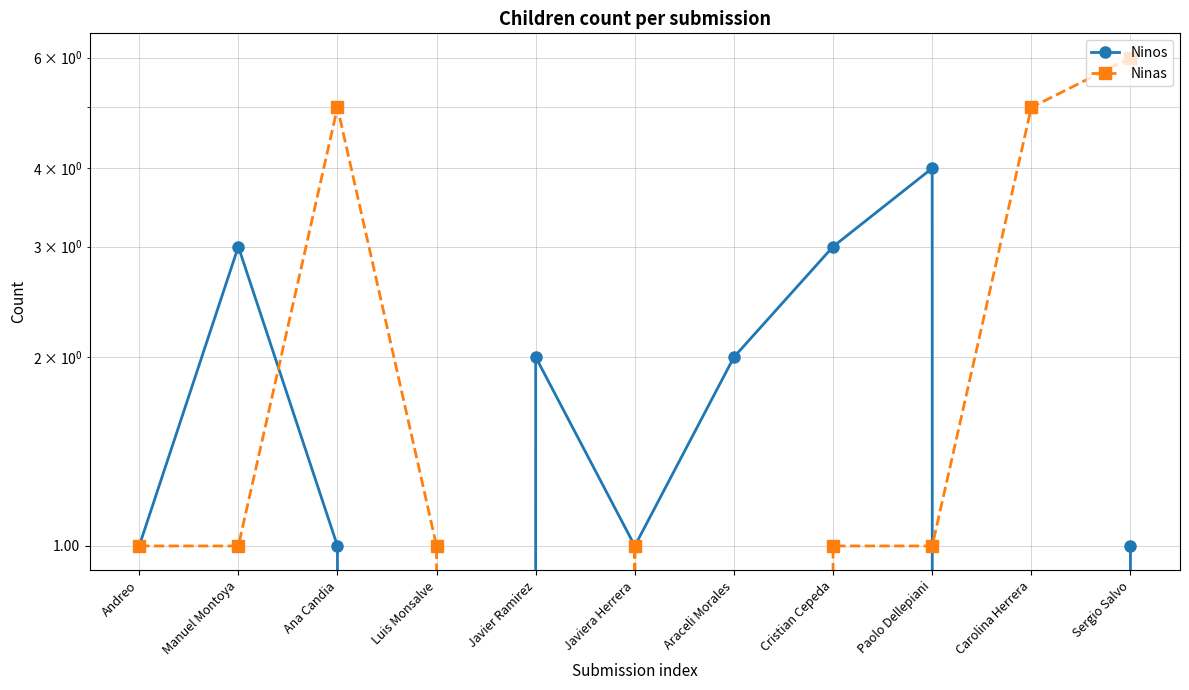

The Ninos series shows 3 at Manuel Montoya. True or false?

True